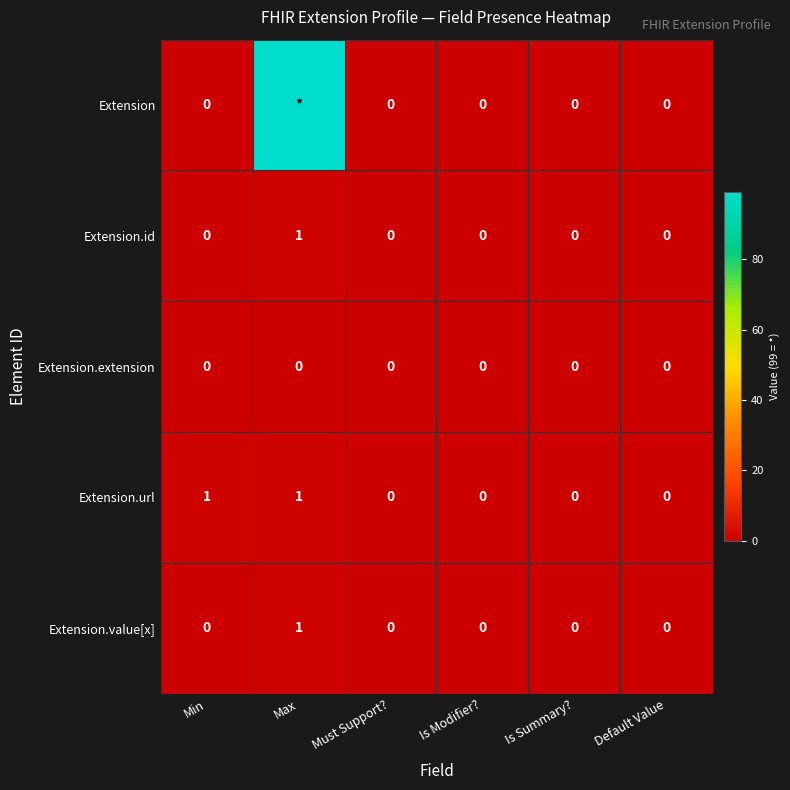

The value of Extension.id at Is Modifier? is -1. True or false?

False